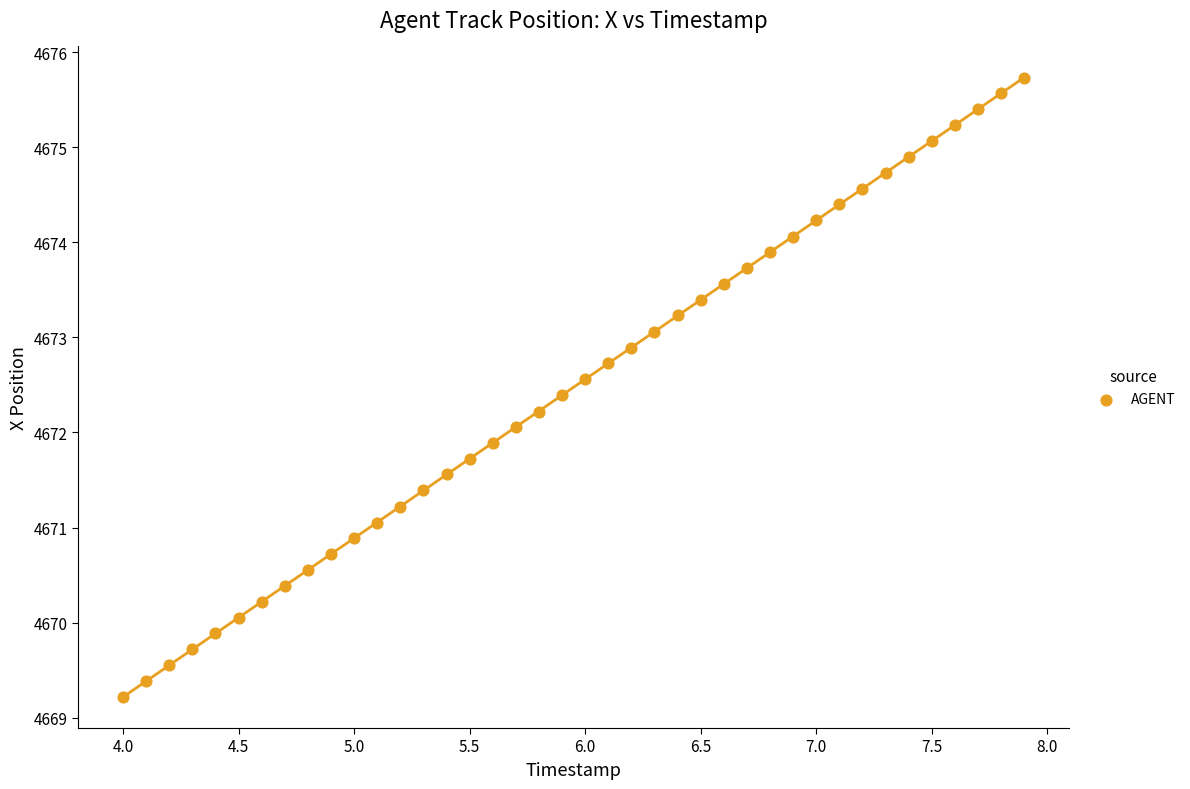

What is the range of Y values (max minus min)?

6.5